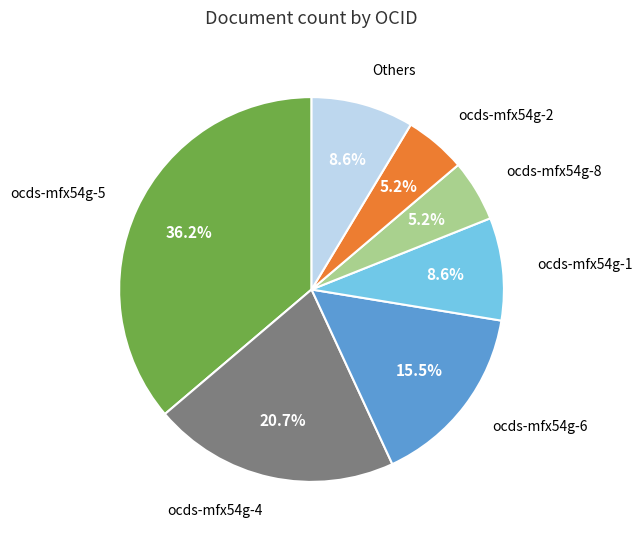

Combined, do ocds-mfx54g-6 and ocds-mfx54g-4 account for over 50%?

No